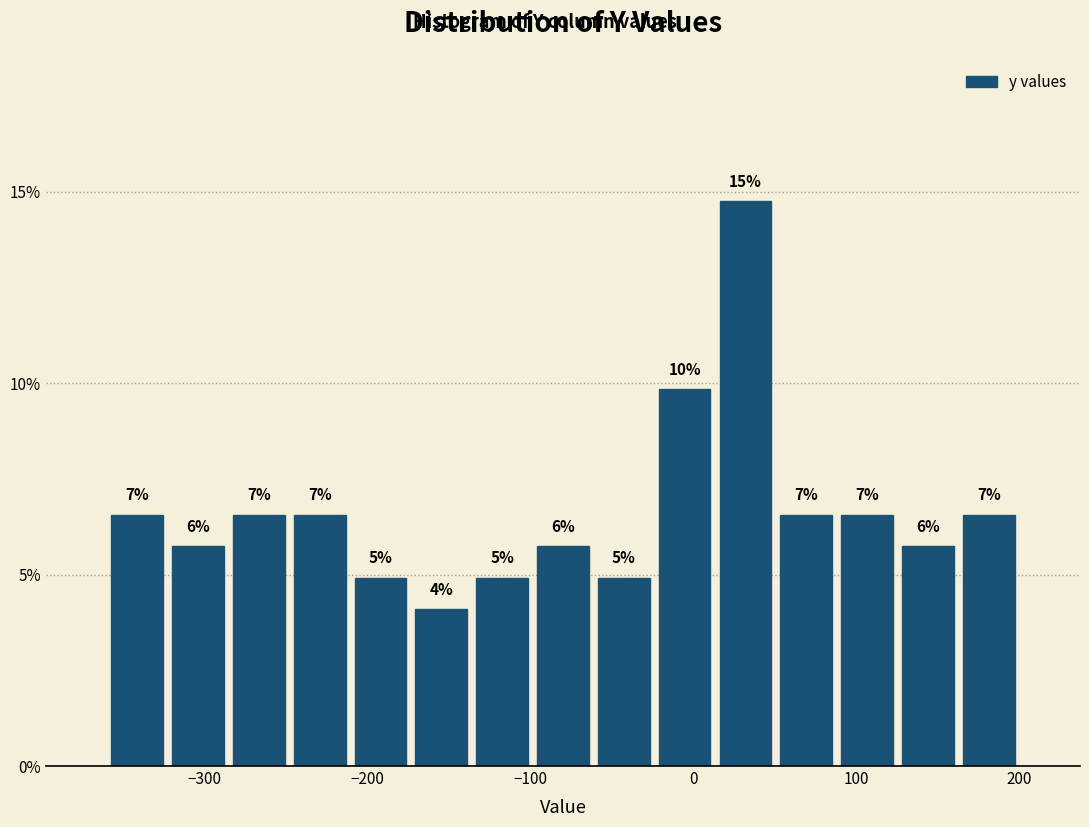

Around what value on the x-axis is the tallest bar? Give the approximate position of its centre, as read against the axis.

30